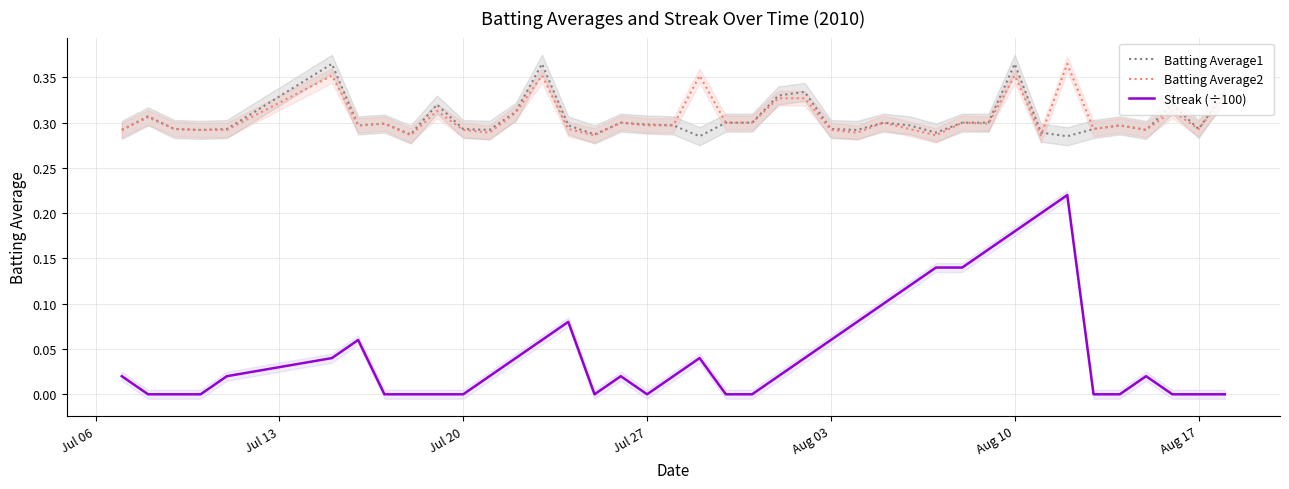

How many lines are shown in the chart?

3